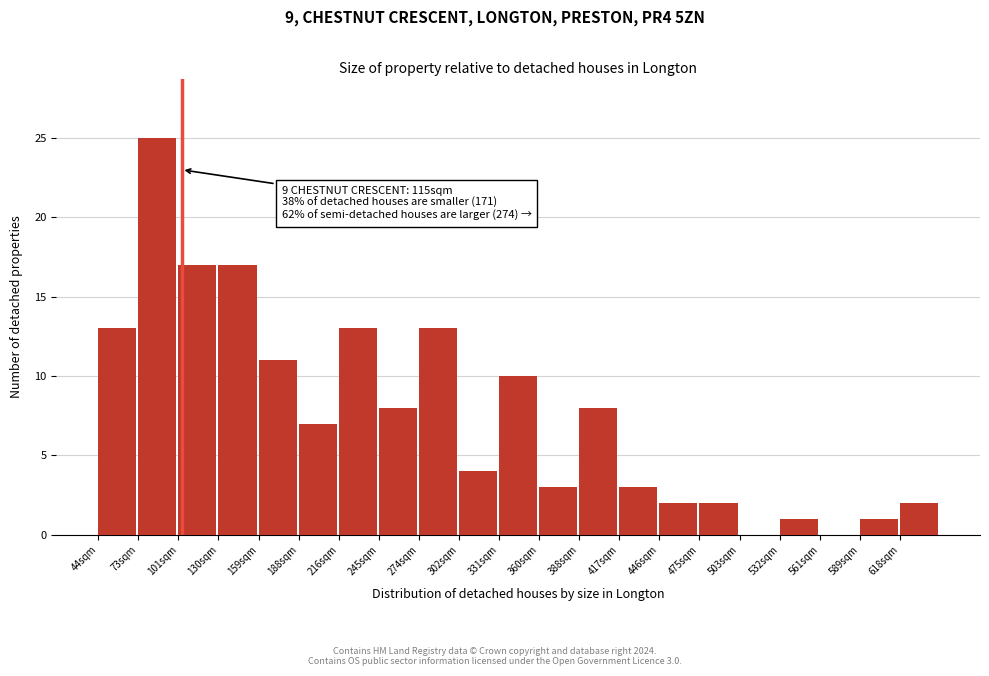

Reading left to right, extract all data points from this chart.

44sqm=13	73sqm=25	101sqm=17	130sqm=17	159sqm=11	188sqm=7	216sqm=13	245sqm=8	274sqm=13	302sqm=4	331sqm=10	360sqm=3	388sqm=8	417sqm=3	446sqm=2	475sqm=2	503sqm=0	532sqm=1	561sqm=0	589sqm=1	618sqm=2